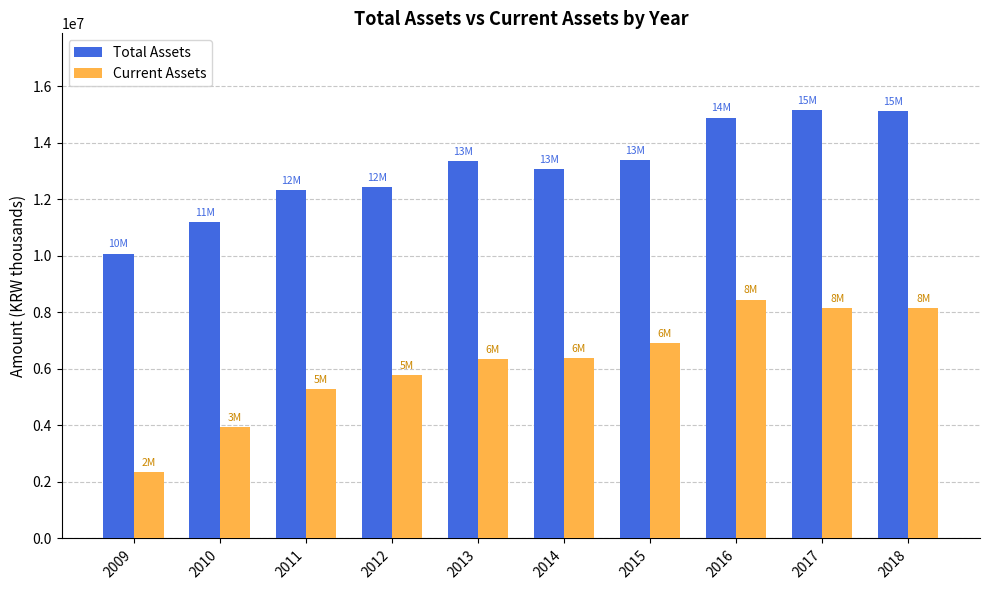

At 2017, list the series in order from smallest to largest.

Current Assets, Total Assets